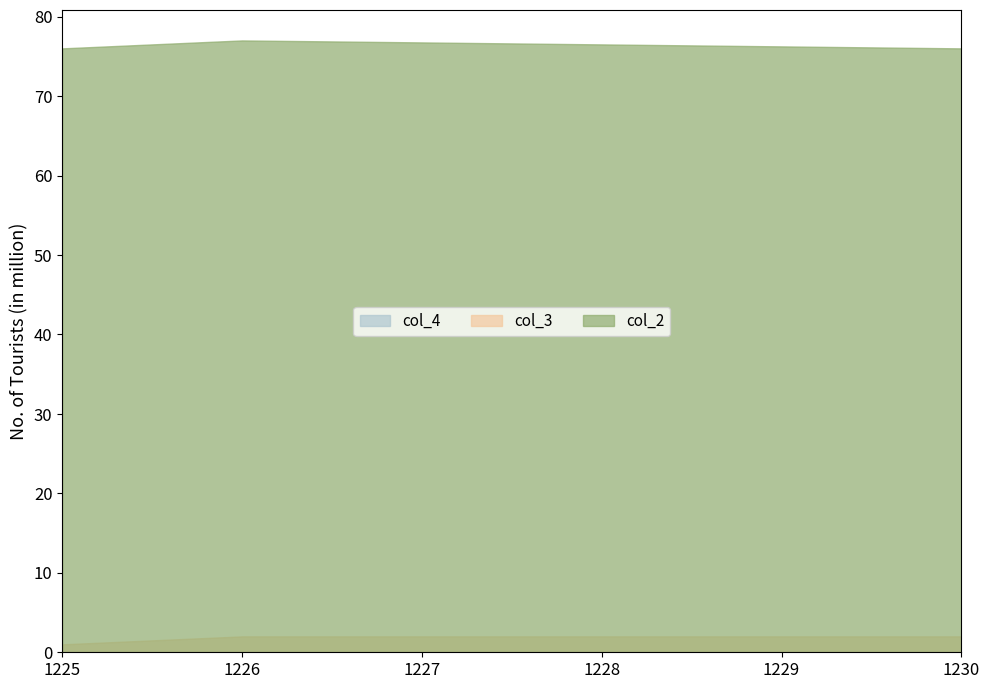

True or false: col_2 has a value of 41 at 1225.

False